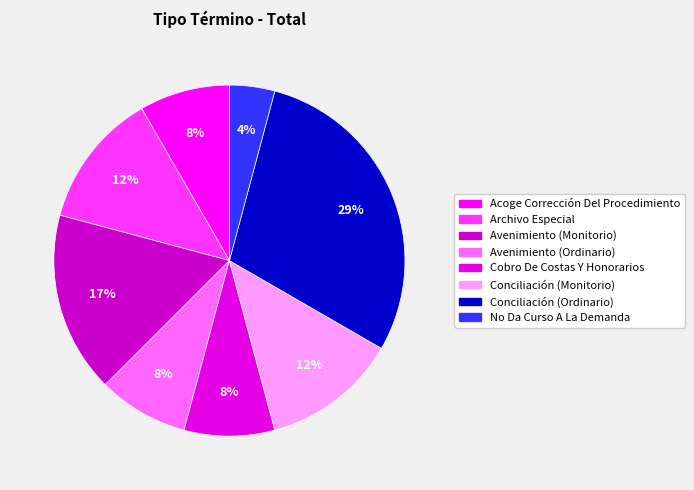

Which slice is the smallest?

No Da Curso A La Demanda